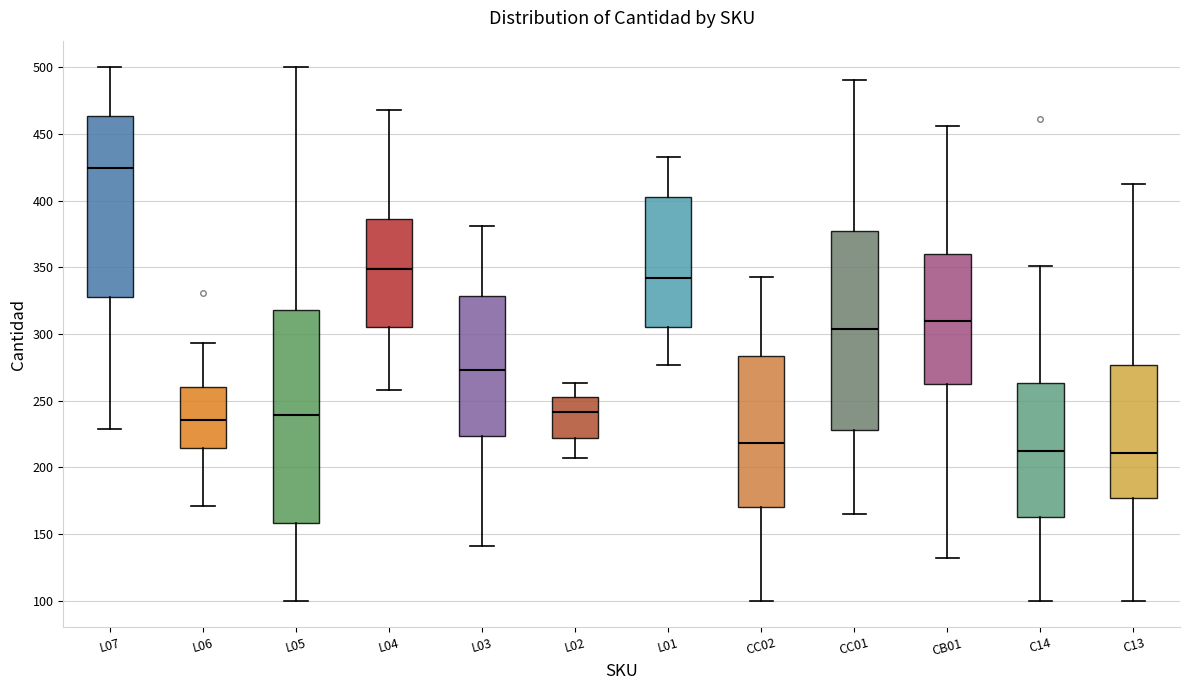

Comparing the boxes themselves (not the whiskers), which one is the tallest?

L05